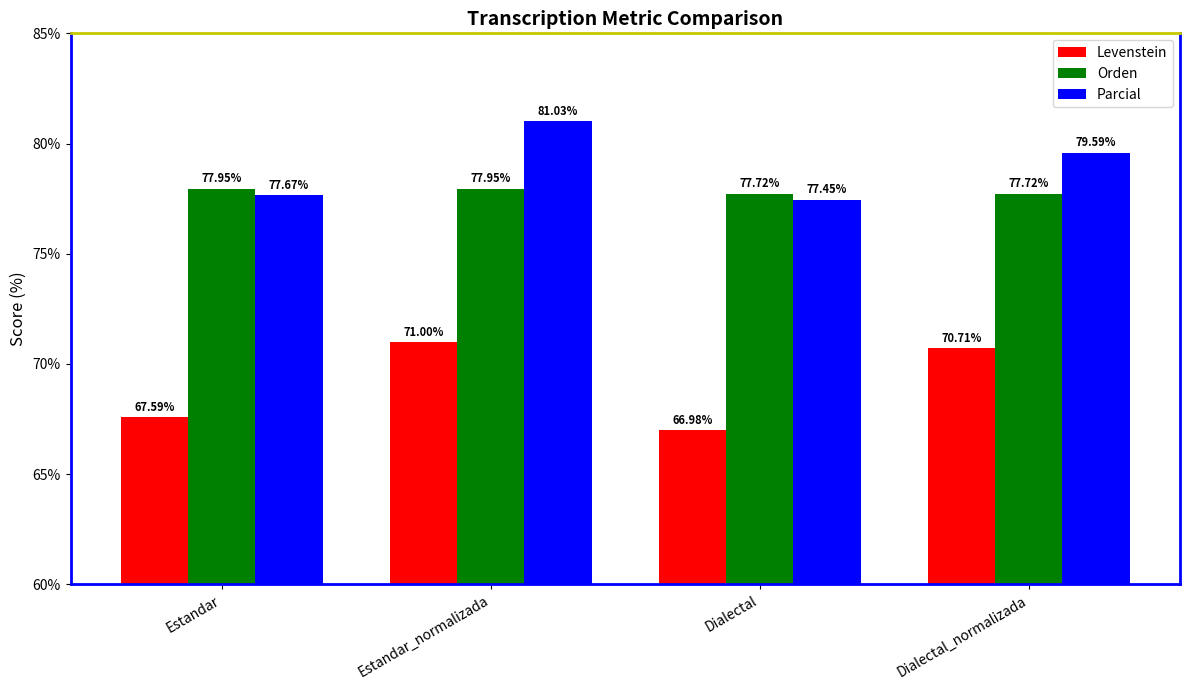

Which series has the largest total across all categories?

Parcial